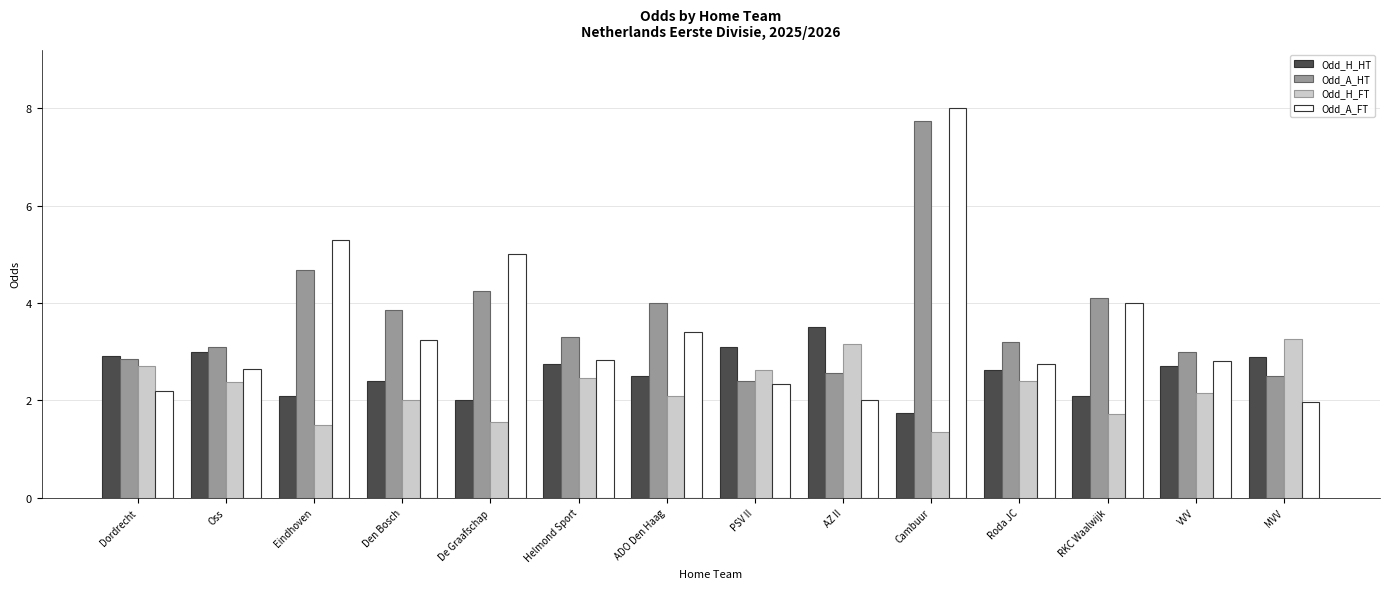

Rank the series by their maximum value, from lowest to highest.

Odd_H_FT, Odd_H_HT, Odd_A_HT, Odd_A_FT